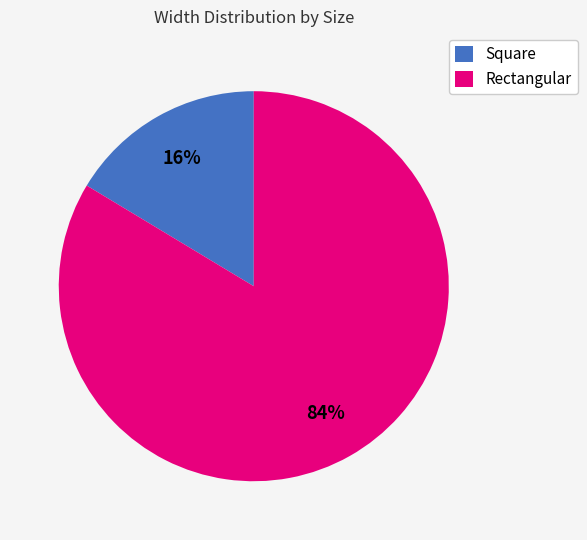

Do Rectangular and Square together represent more than half of the pie?

Yes